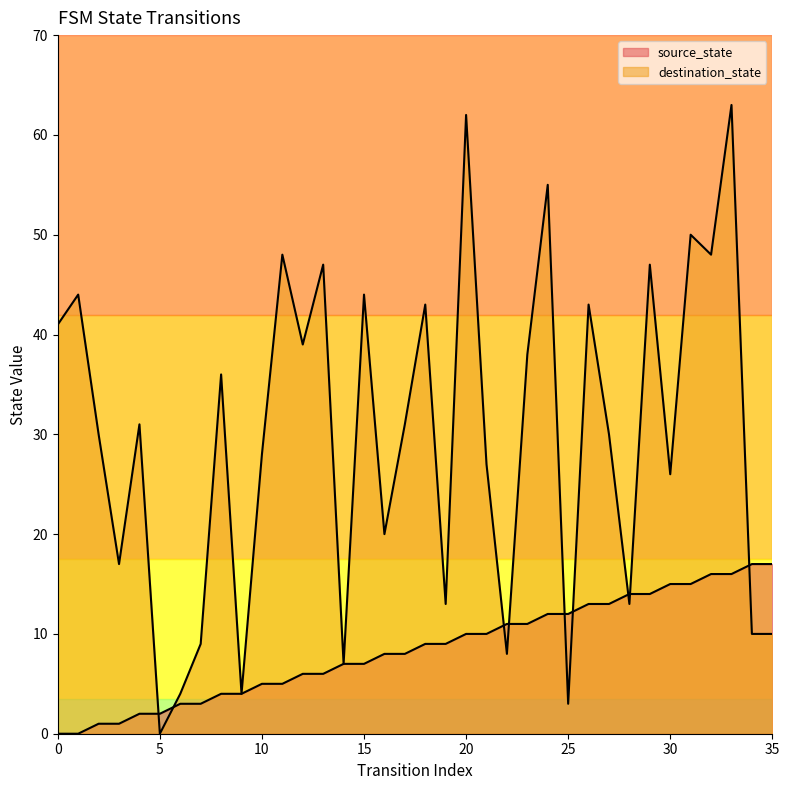

What is the value of the destination_state point at the 22nd from the left?

27